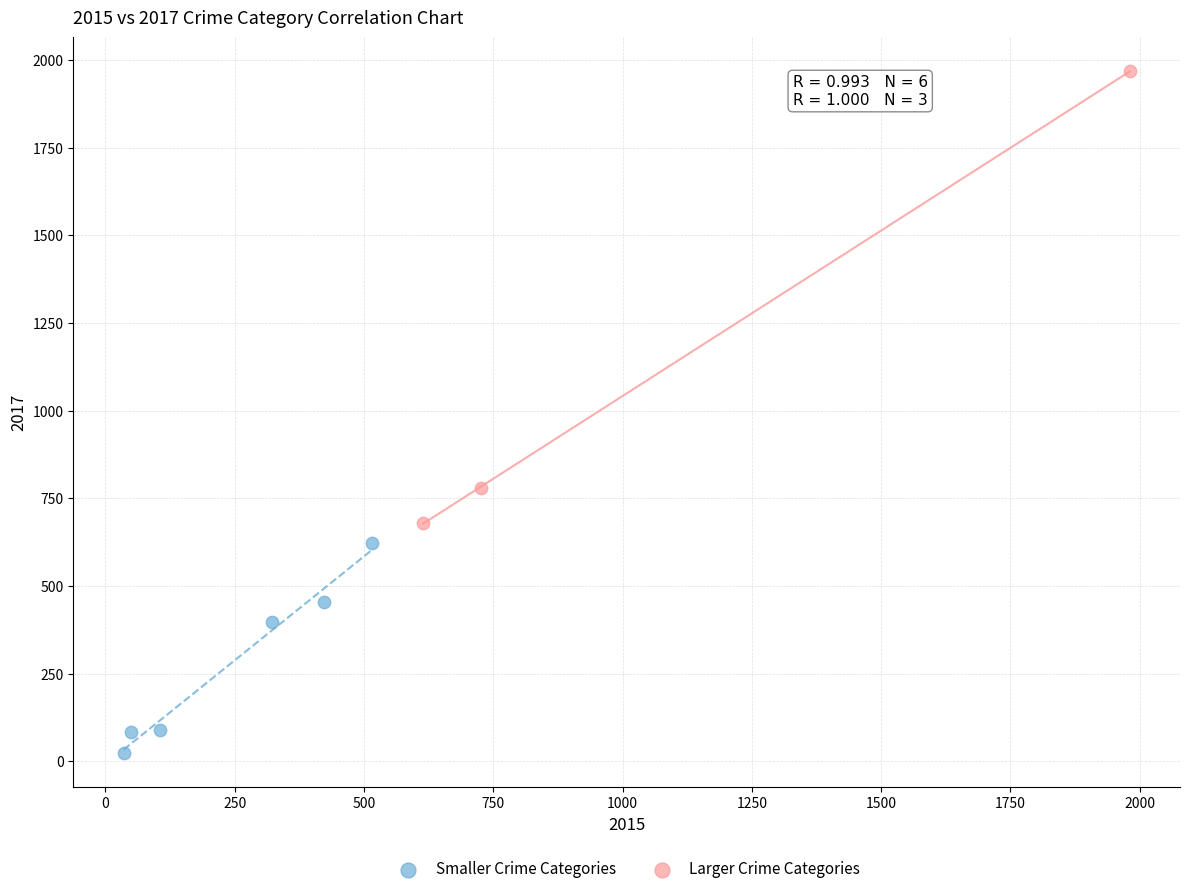

Which series reaches the maximum Y coordinate?

Larger Crime Categories